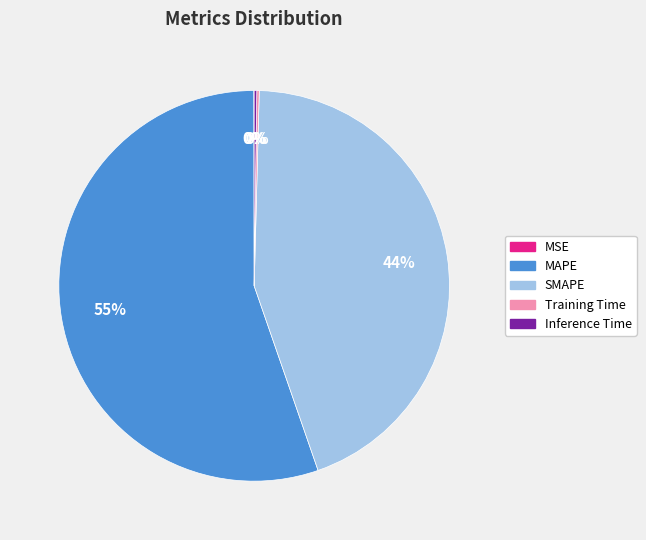

Which slice is the largest?

MAPE